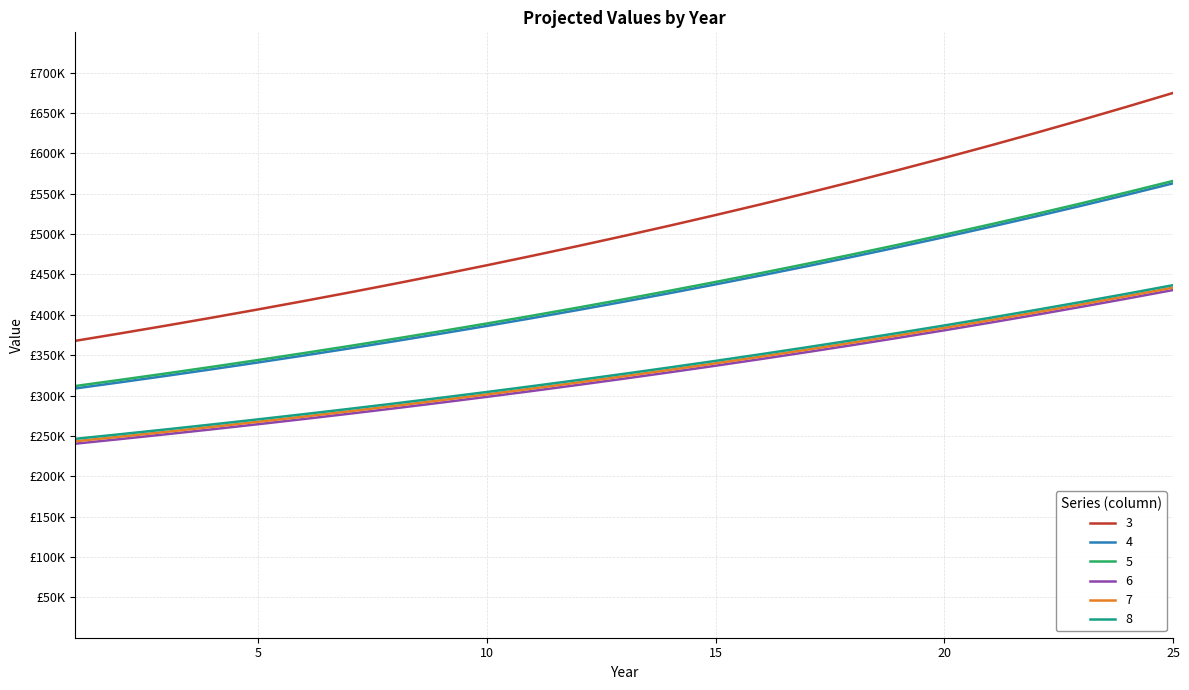

Does the chart display data point markers on the line(s)?

No